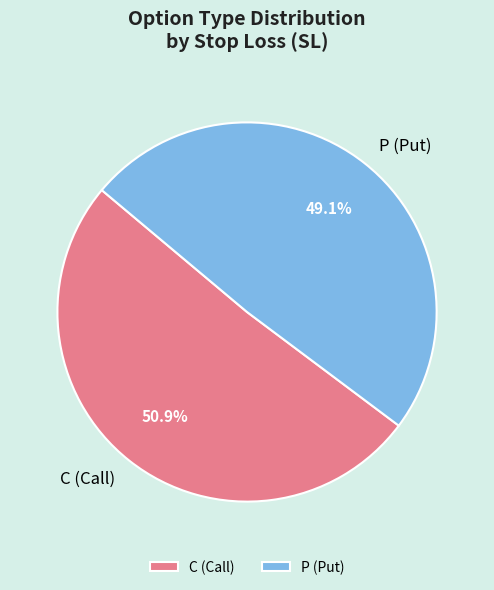

Is there a majority slice in this chart?

Yes